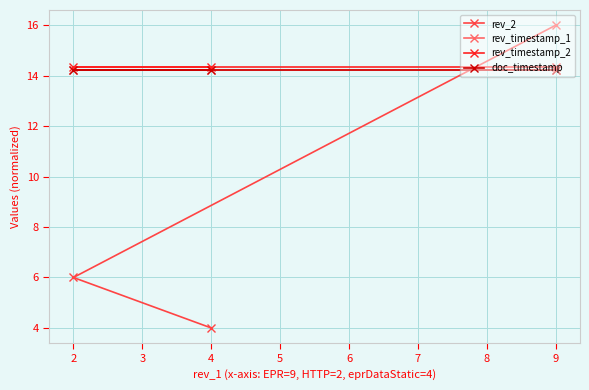

Does the chart have visible grid lines?

Yes